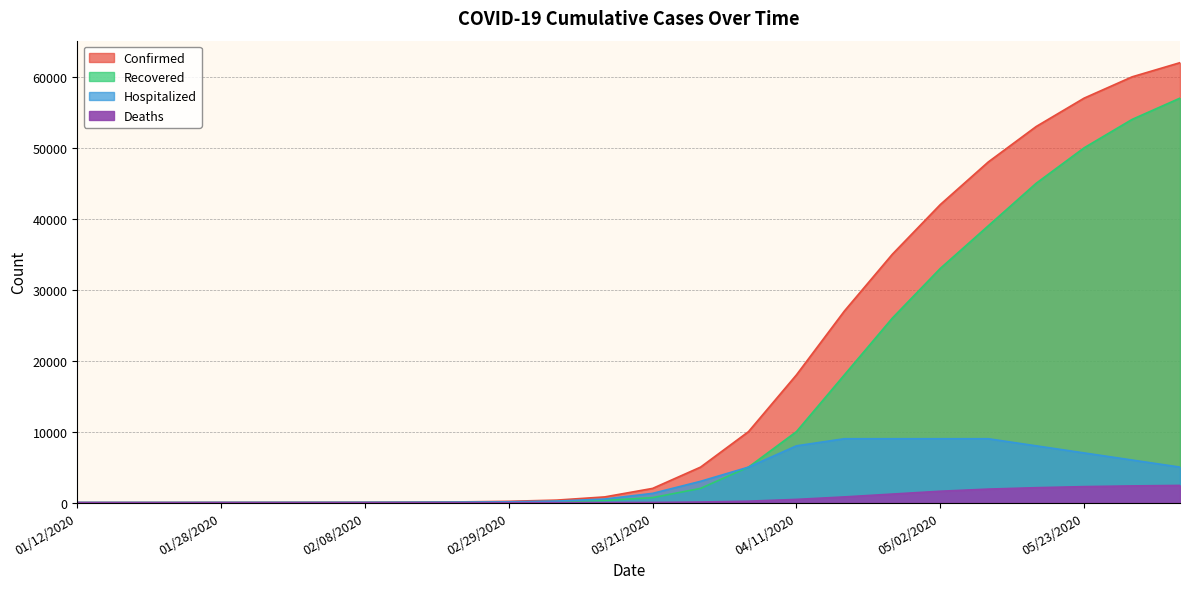

Which category has the lowest value in the Deaths series?

01/12/2020